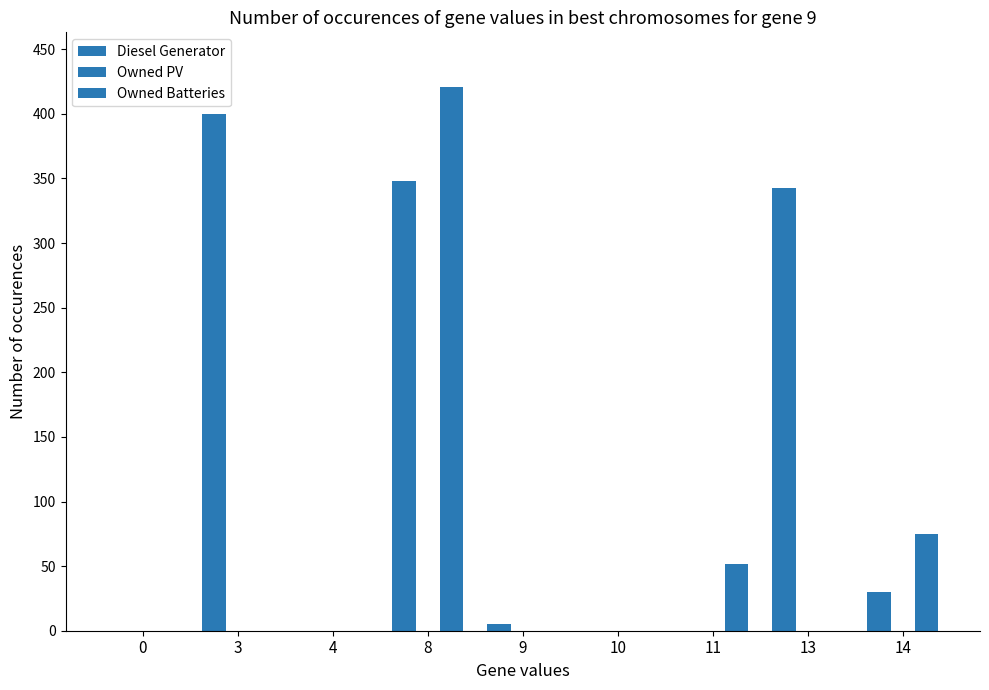

What is the difference between the second highest and second lowest values in the Owned Batteries series?

75.0